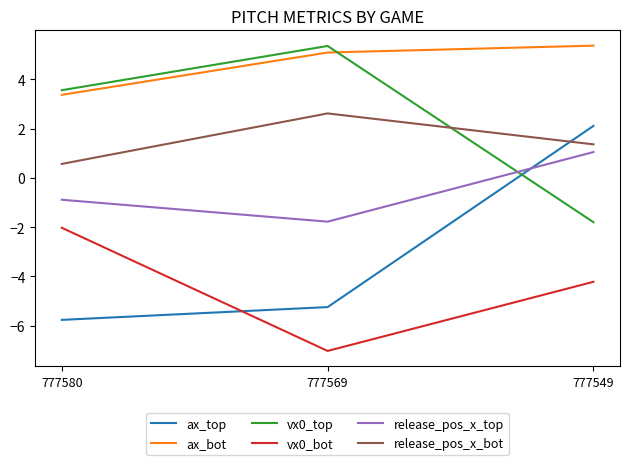

How many values in the release_pos_x_bot series are below 1?

1